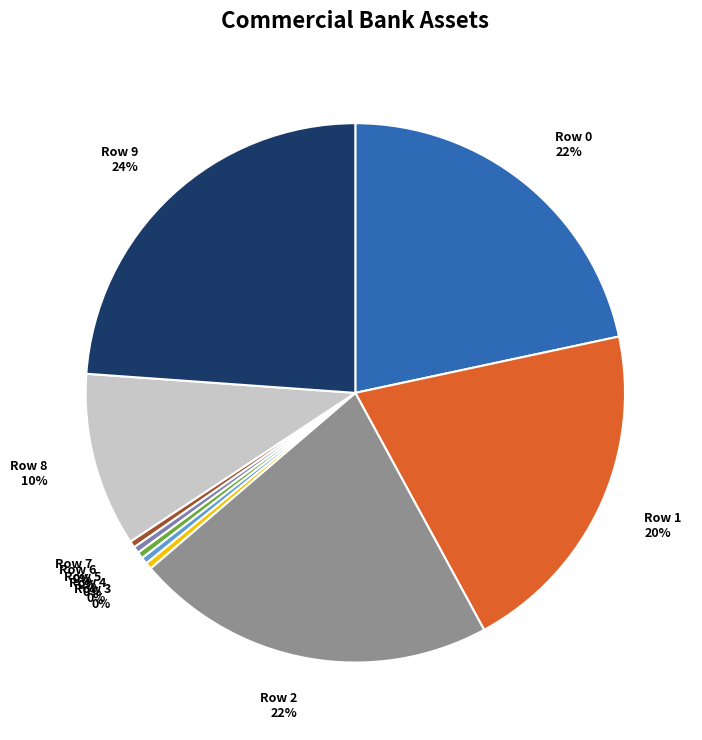

Combined, do Row 7 and Row 6 account for over 50%?

No